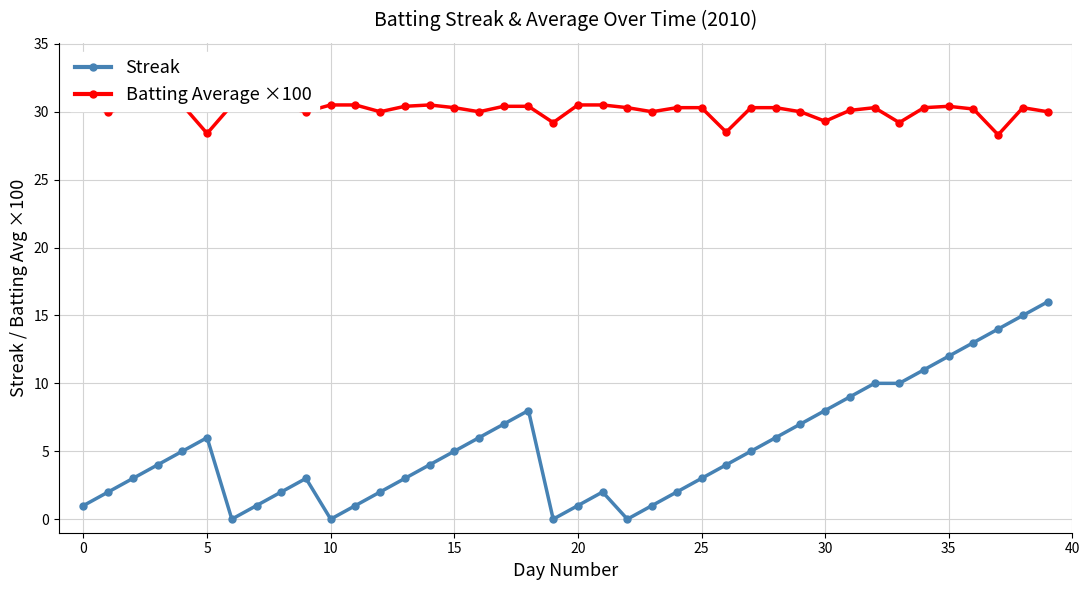

At which label does Batting Average ×100 reach its minimum?

37